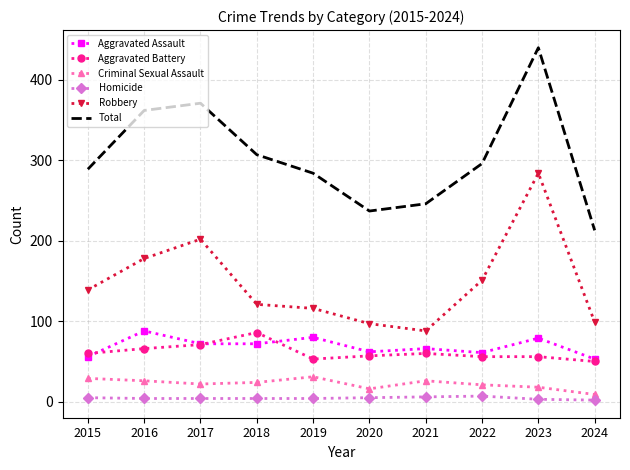

Which series has the largest total across all categories?

Total